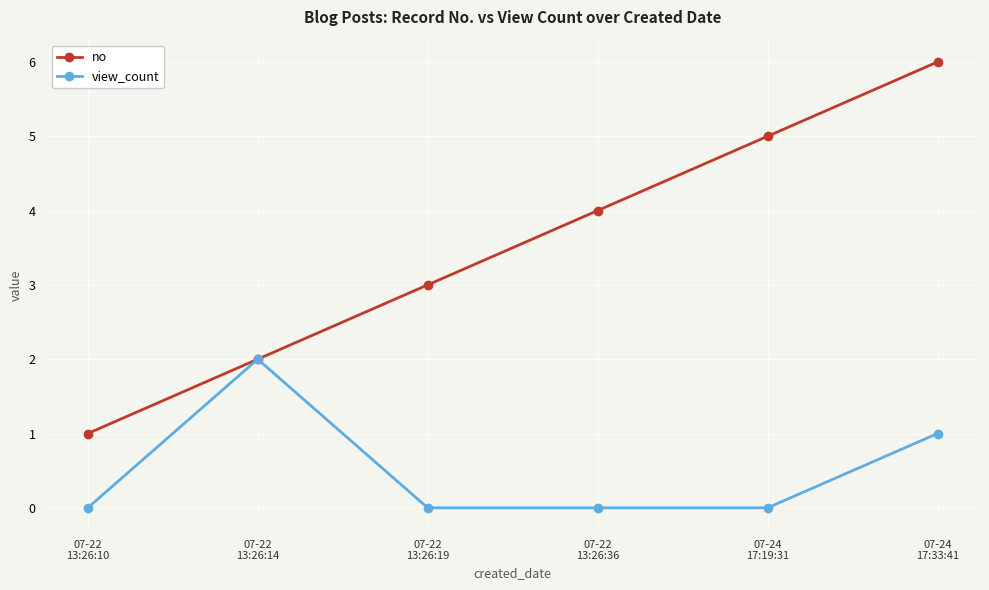

Which series has the largest total across all categories?

no